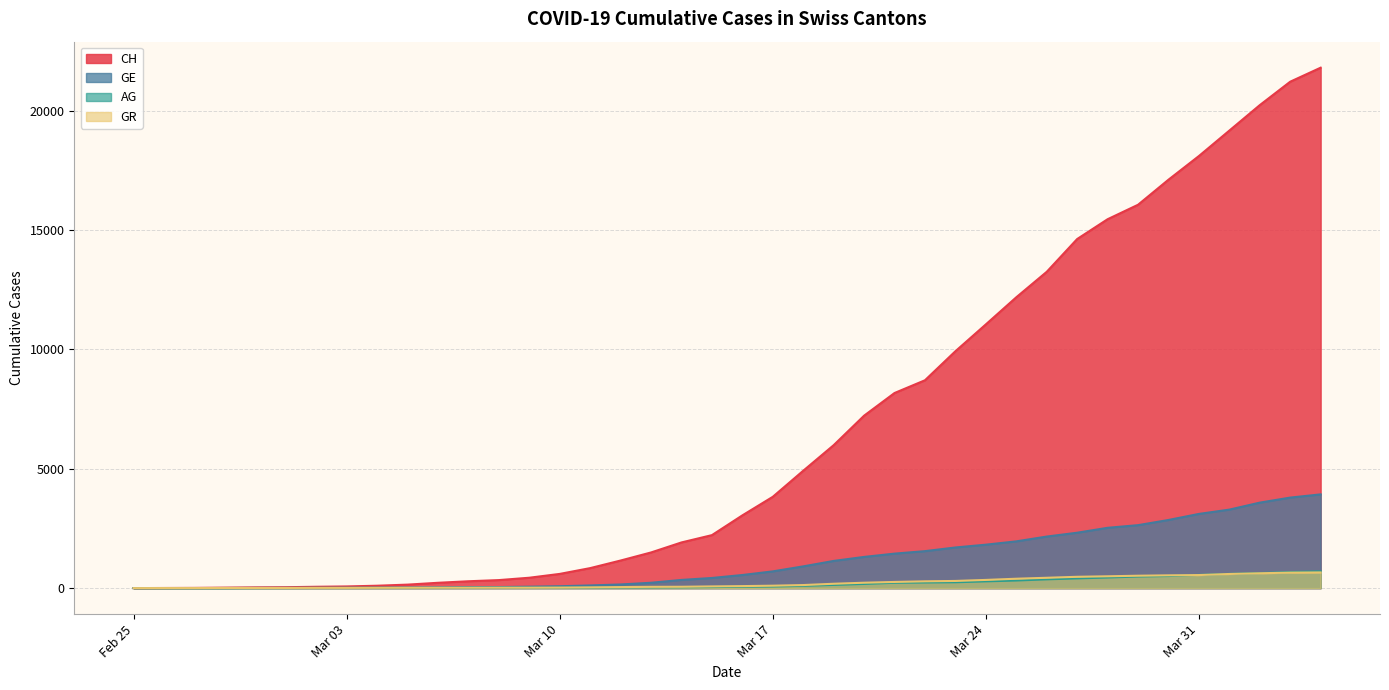

Reading left to right, transcribe all the data shown in this chart.

CH: 0	5	9	19	31	38	56	70	100	146	223	287	336	435	595	838	1156	1494	1914	2220	3048	3826	4918	5990	7226	8176	8710	9926	11051	12187	13254	14628	15458	16064	17114	18106	19172	20239	21221	21808
GE: 0	1	1	4	8	9	10	13	15	20	29	42	44	59	79	112	153	224	343	425	549	701	911	1139	1307	1445	1549	1703	1820	1959	2160	2321	2527	2638	2855	3109	3289	3582	3793	3928
AG: 0	1	1	1	3	4	7	7	10	11	12	14	14	15	18	20	27	30	33	43	56	69	96	134	175	223	235	245	283	318	367	407	444	485	506	554	596	631	673	702
GR: 0	2	2	6	6	6	9	9	12	14	16	17	18	18	22	31	43	53	56	71	84	101	128	182	226	258	284	300	343	393	433	474	495	519	535	547	592	622	649	657